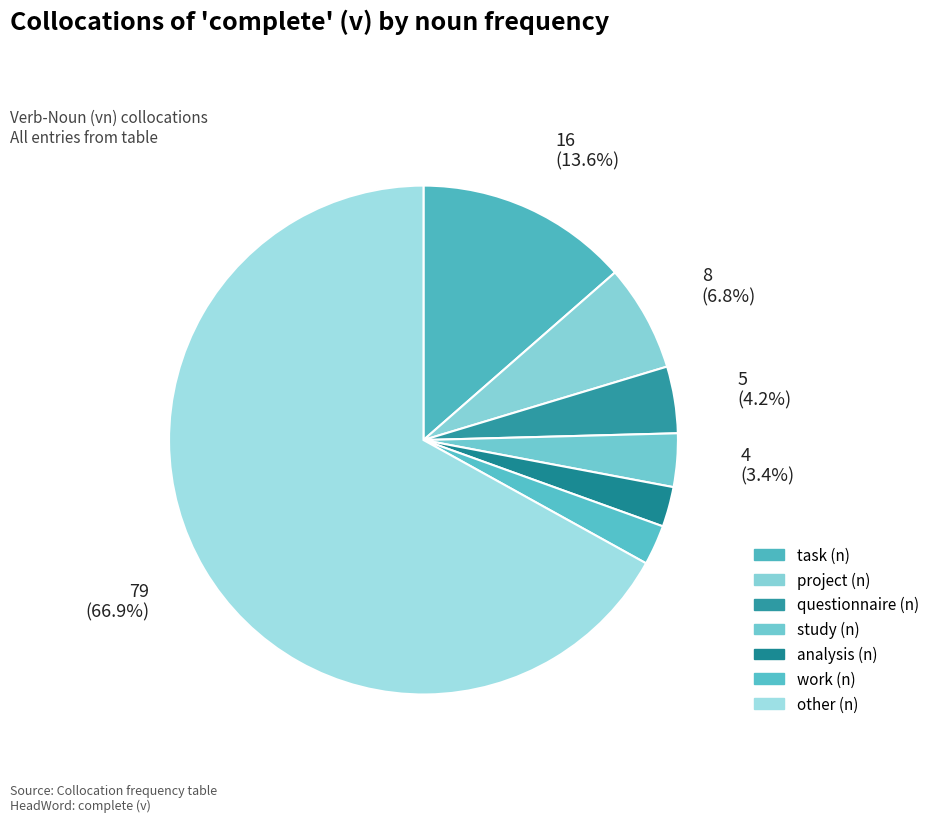

How much of the chart is everything except analysis (n)?

97.5%